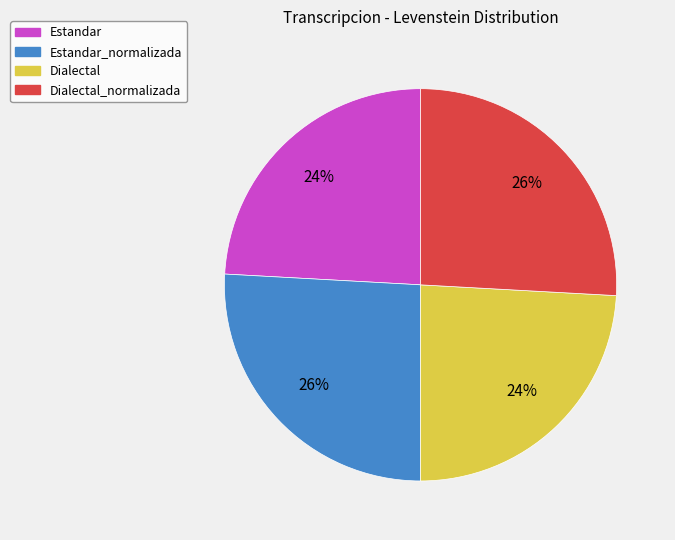

To the nearest percent, what is the difference between the largest and smallest slice percentages?

2%